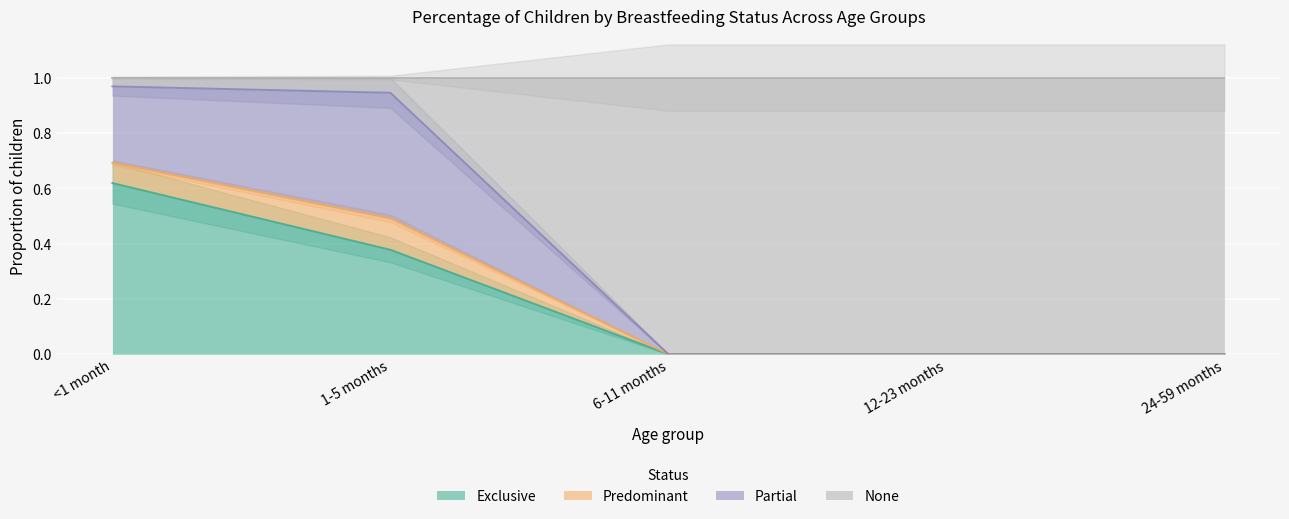

What is the difference between the Exclusive values at 24-59 months and <1 month?

0.6